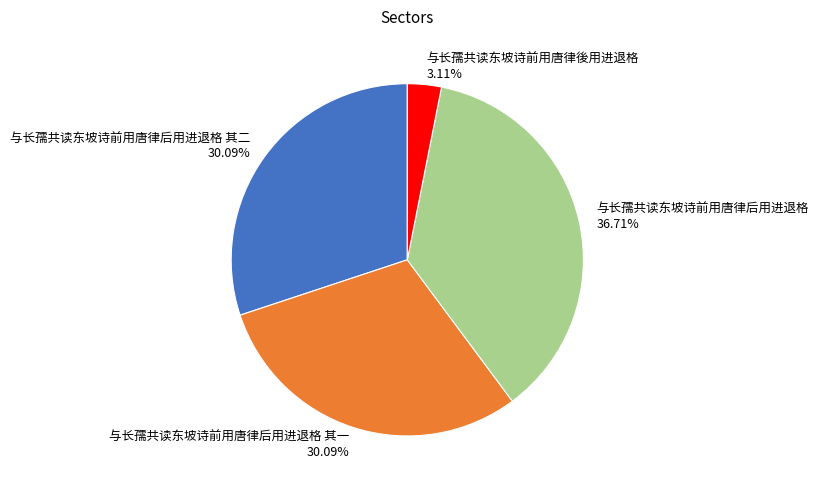

Which category has the biggest portion of the pie?

与长孺共读东坡诗前用唐律后用进退格